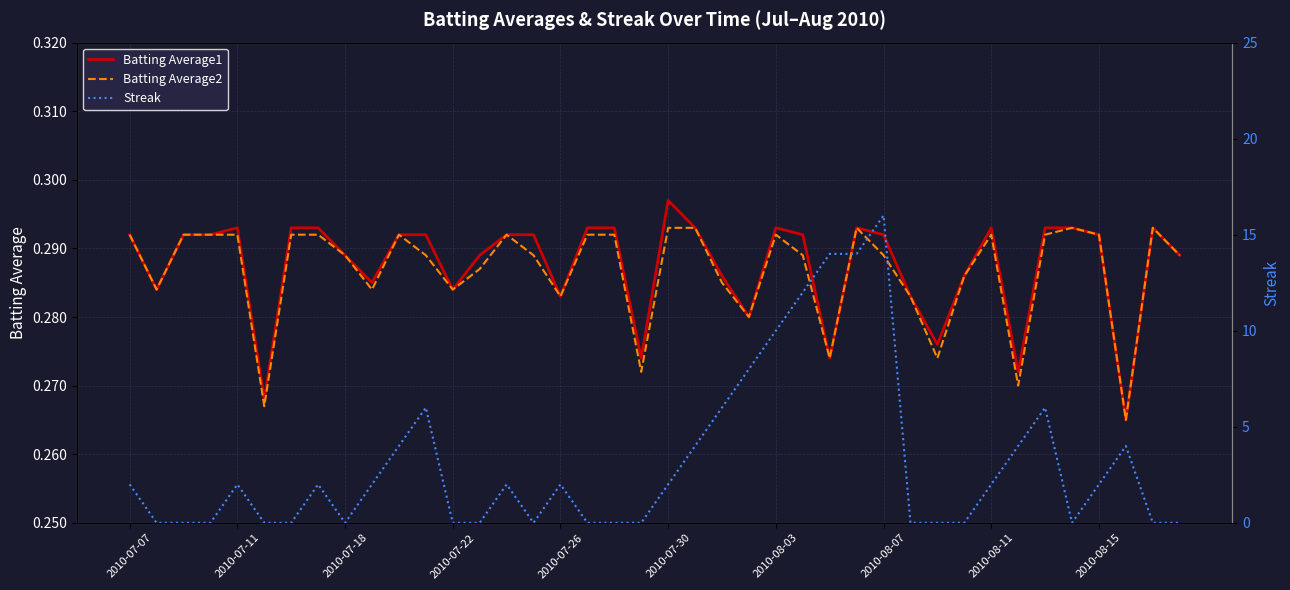

How many series are shown in this chart?

3